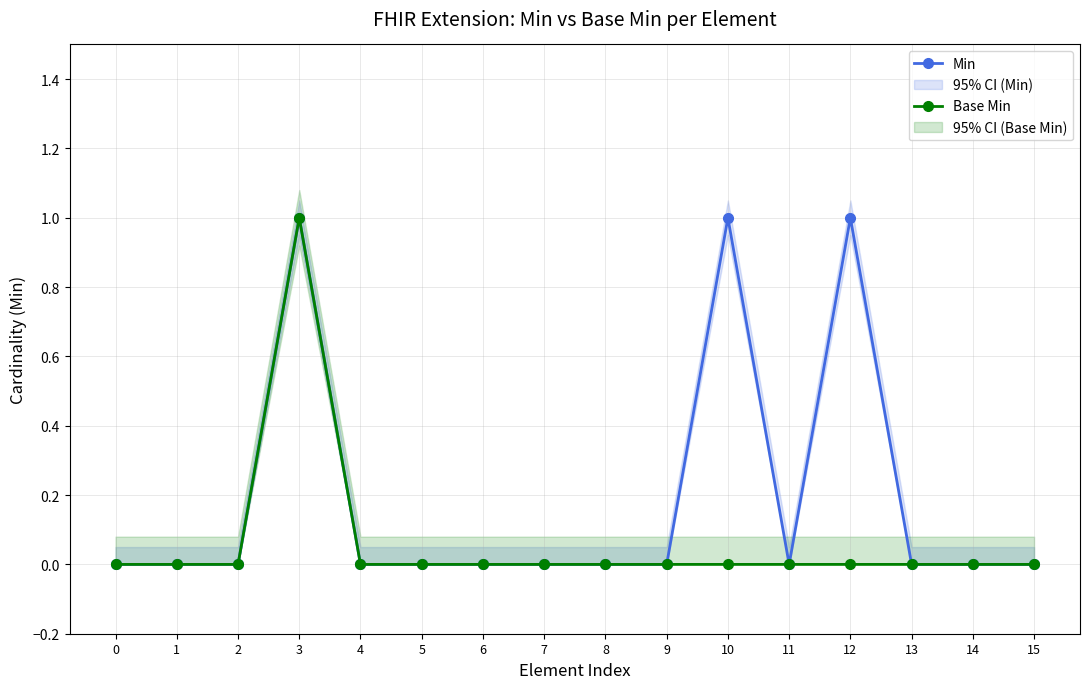

Is it true that Min equals 0 at 5?

True